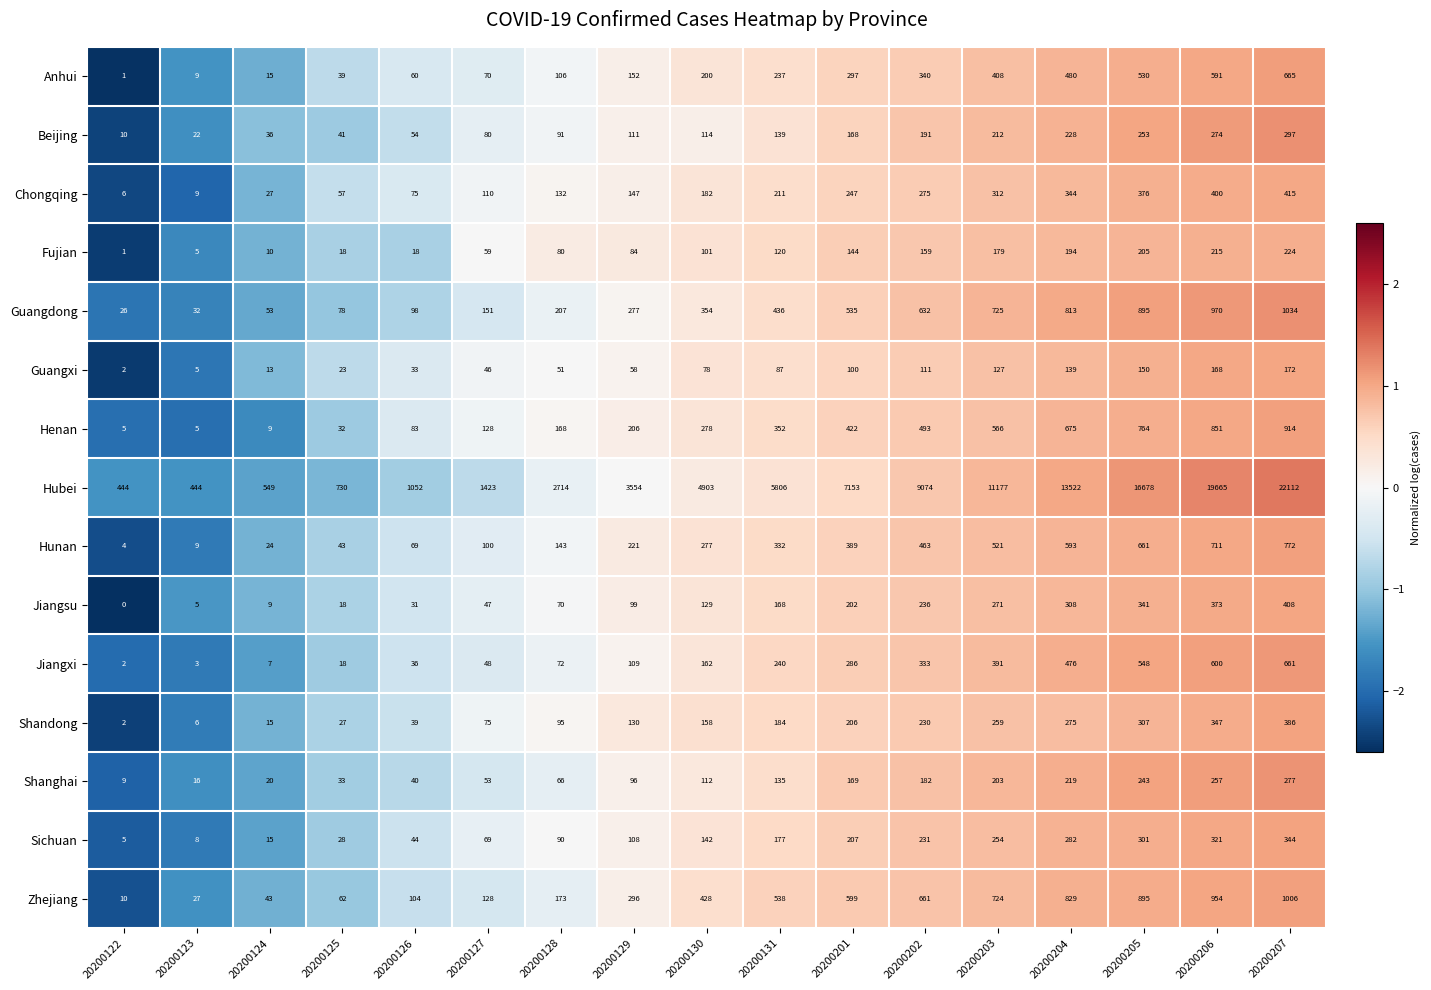

Between 20200122 and 20200129, which series saw the biggest shift?

Hubei